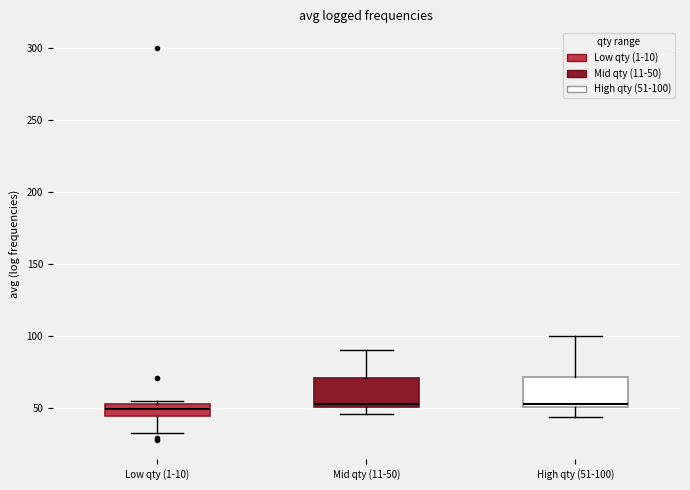

Where is the lower edge of the box for Mid qty (11-50) on the y-axis? The values are not printed on the chart, so give them approximately, as read against the axis.

50